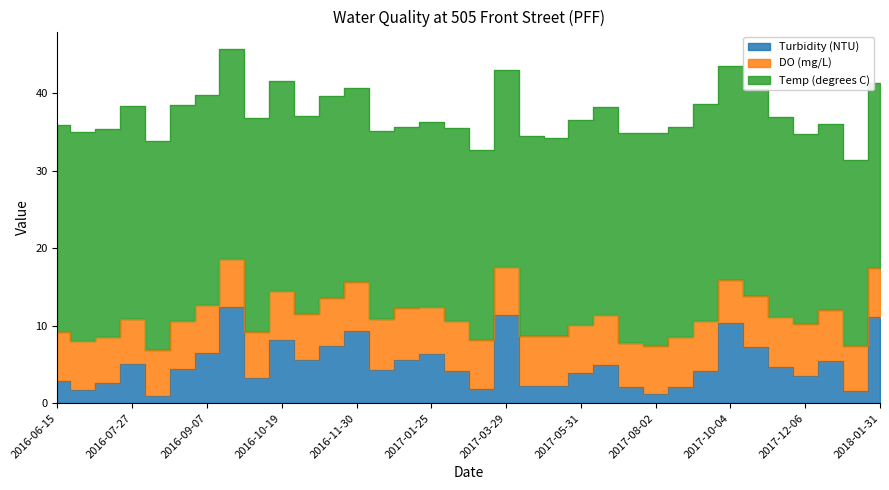

At which category does Temp (degrees C) reach its first local valley?

2016-07-13